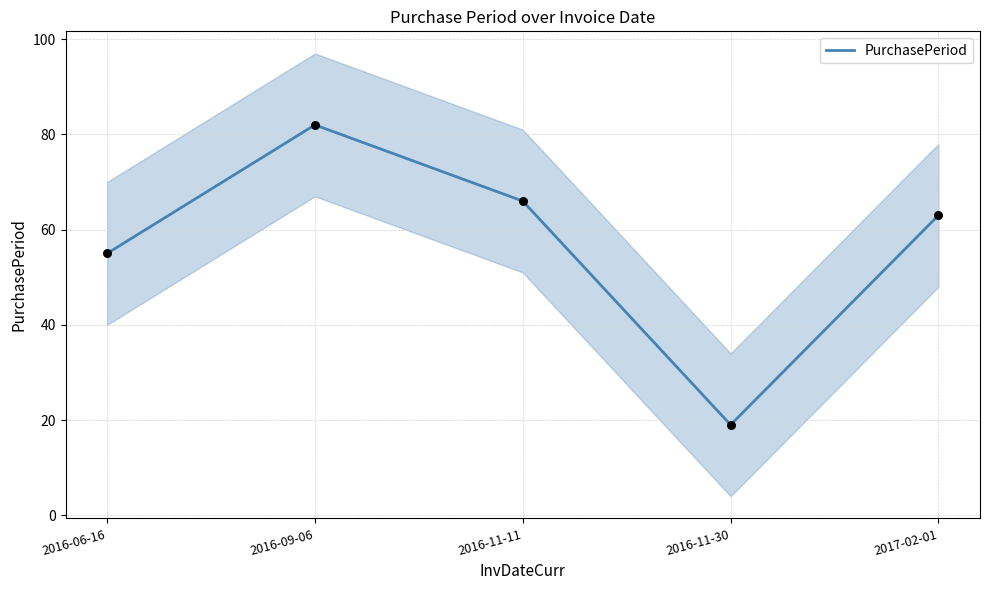

Which has a higher value, 2016-11-30 or 2016-11-11?

2016-11-11